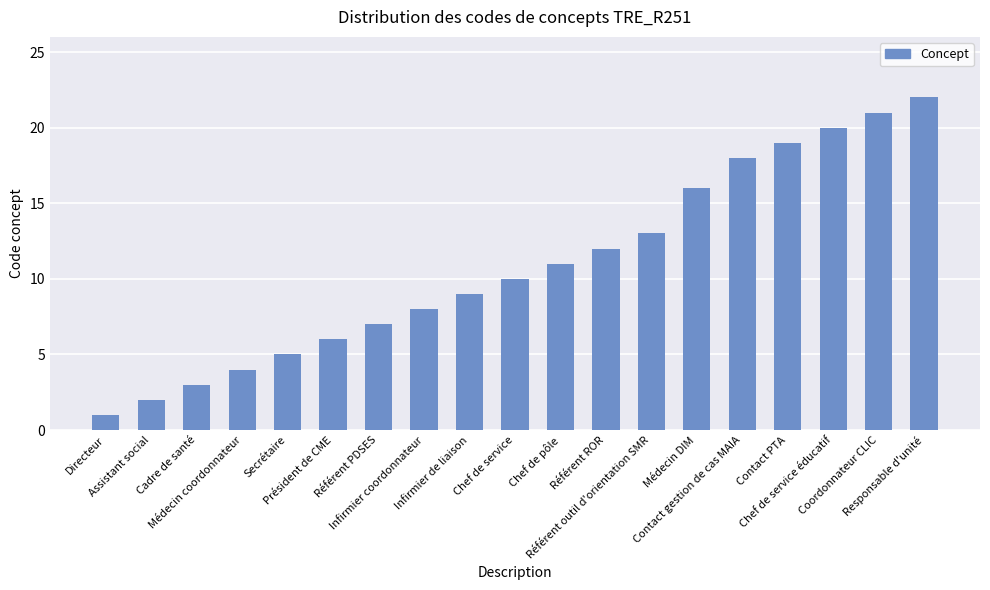

Reading left to right, list all the values displayed in this chart.

Directeur=1	Assistant social=2	Cadre de santé=3	Médecin coordonnateur=4	Secrétaire=5	Président de CME=6	Référent PDSES=7	Infirmier coordonnateur=8	Infirmier de liaison=9	Chef de service=10	Chef de pôle=11	Référent ROR=12	Référent outil d'orientation SMR=13	Médecin DIM=16	Contact gestion de cas MAIA=18	Contact PTA=19	Chef de service éducatif=20	Coordonnateur CLIC=21	Responsable d'unité=22